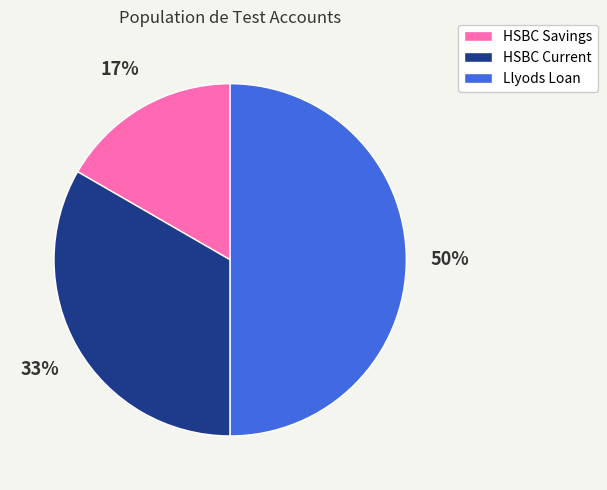

Do HSBC Current and Llyods Loan together represent more than half of the pie?

Yes